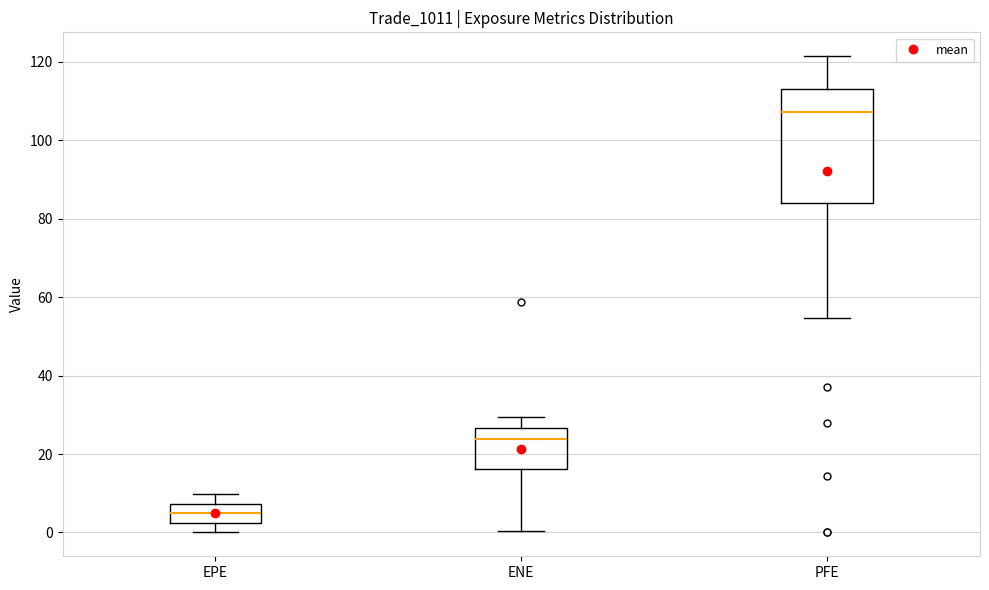

Where does the upper whisker of the box for ENE end on the y-axis? The values are not printed on the chart, so give them approximately, as read against the axis.

30